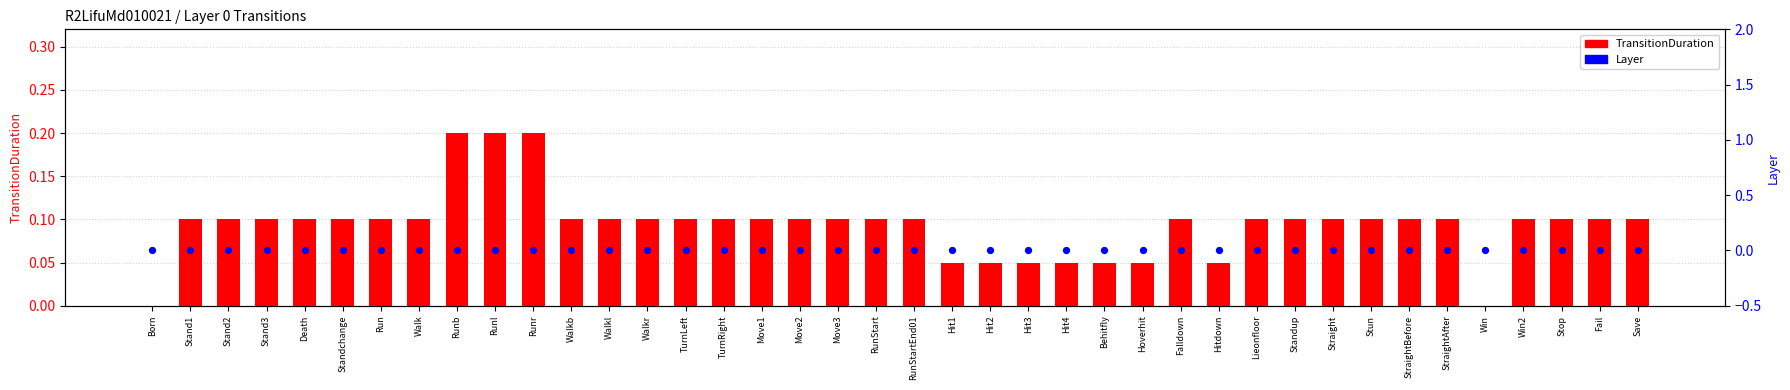

Which series reaches the maximum Y coordinate?

TransitionDuration